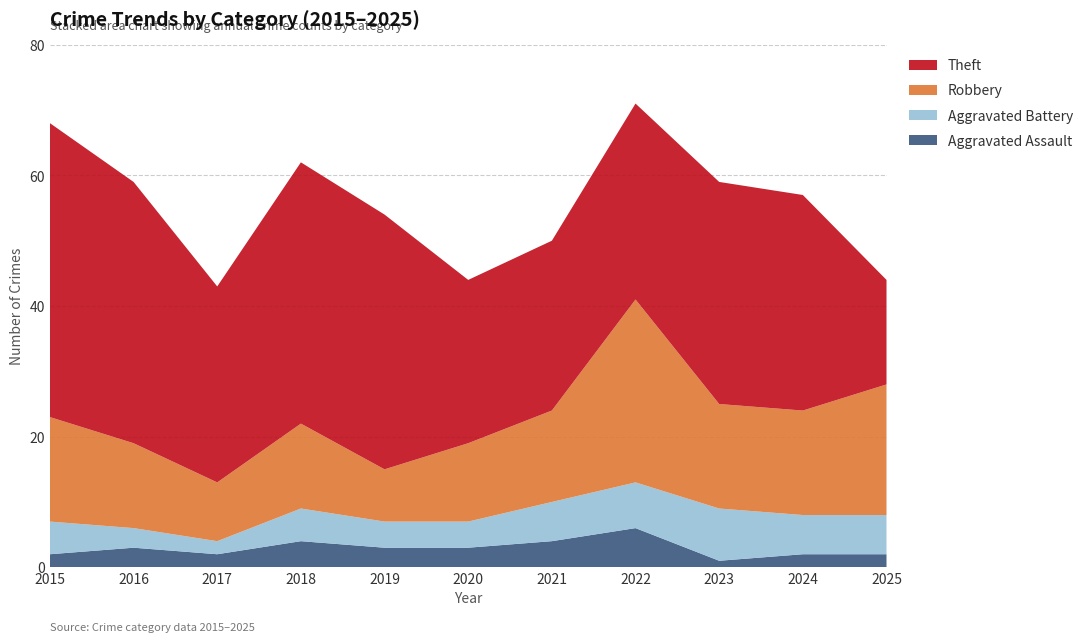

Reading left to right, list all the values displayed in this chart.

Aggravated Assault: 2	3	2	4	3	3	4	6	1	2	2
Aggravated Battery: 5	3	2	5	4	4	6	7	8	6	6
Robbery: 16	13	9	13	8	12	14	28	16	16	20
Theft: 45	40	30	40	39	25	26	30	34	33	16